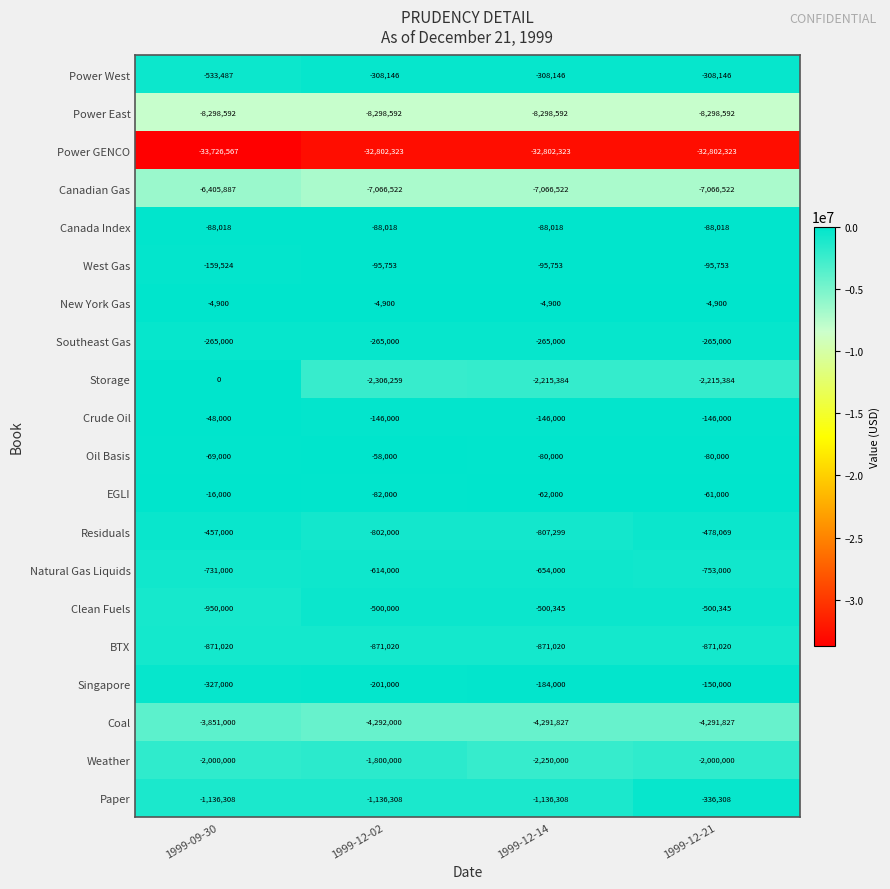

At which label does Coal first exceed -4291827?

1999-09-30